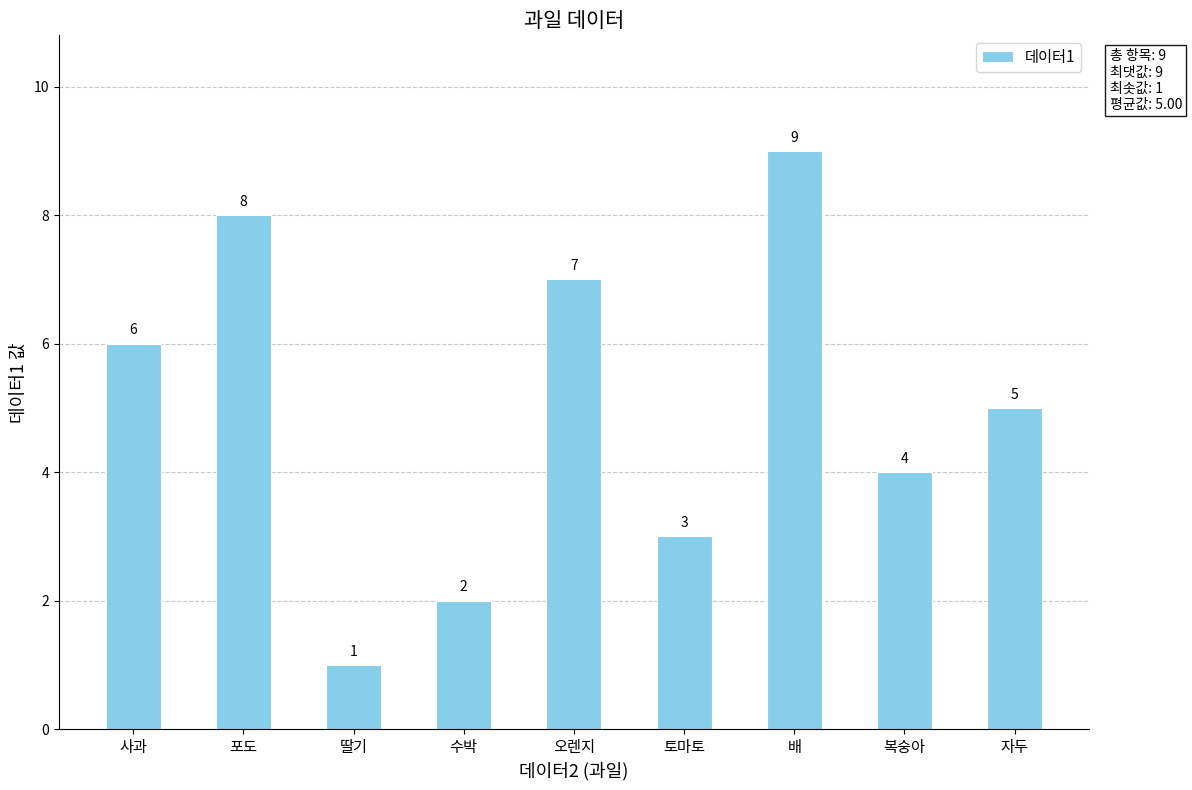

True or false: the data shows 10 at 오렌지.

False